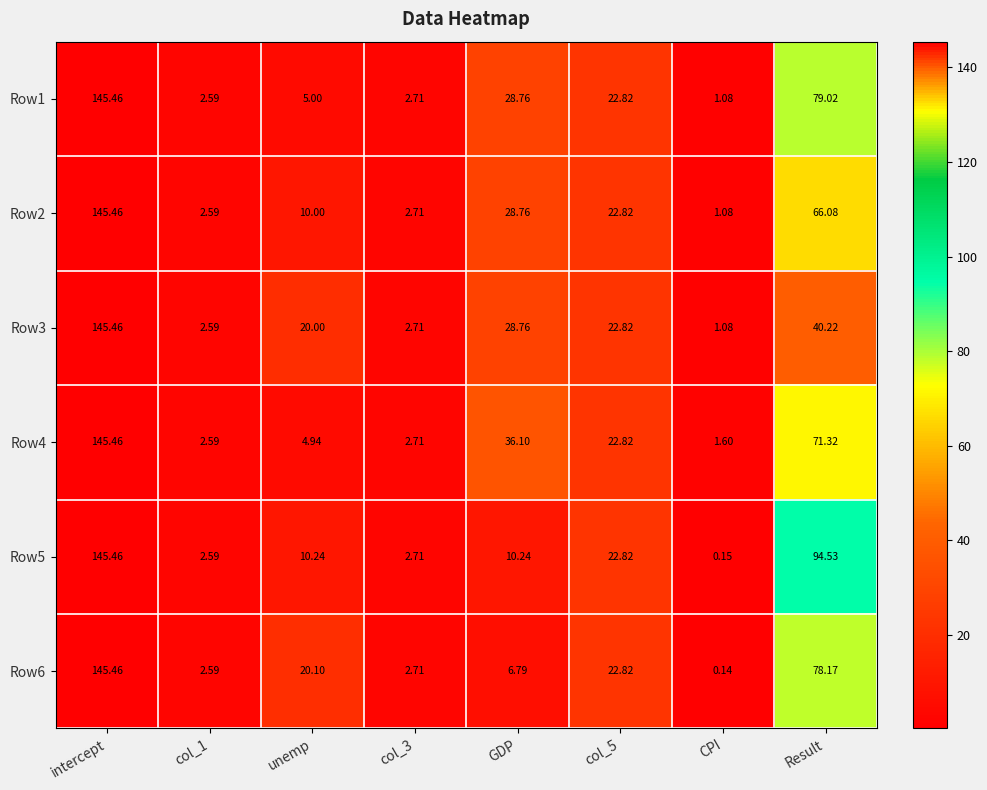

At which category is the sum across all series the highest?

intercept